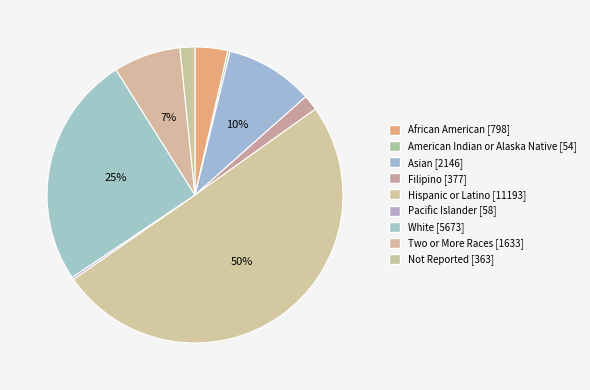

Rank the categories by value from highest to lowest.

Hispanic or Latino, White, Asian, Two or More Races, African American, Filipino, Not Reported, Pacific Islander, American Indian or Alaska Native